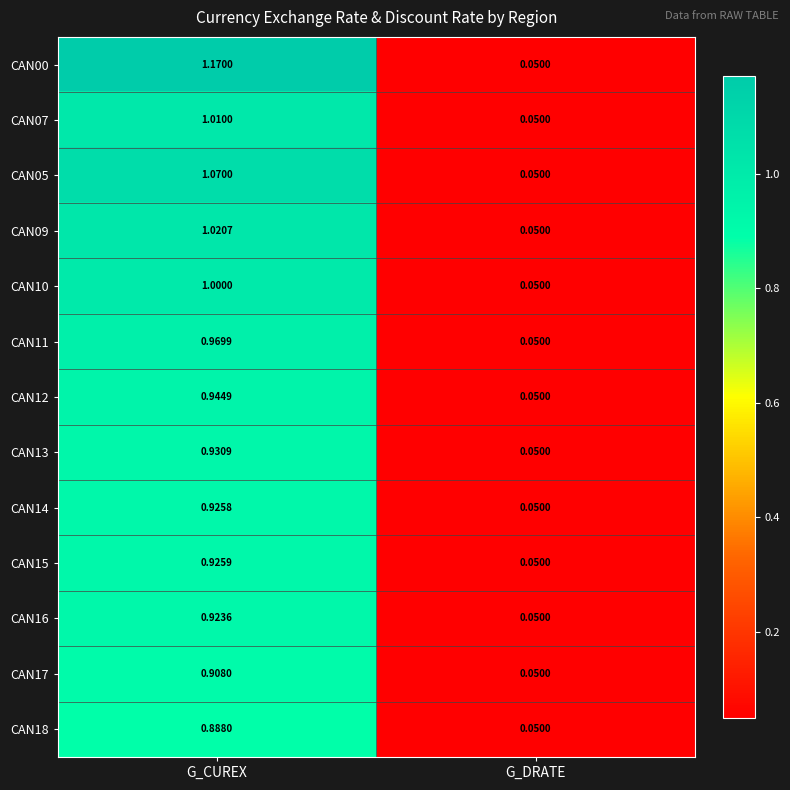

Where is CAN09 nearest to the value 0?

G_DRATE